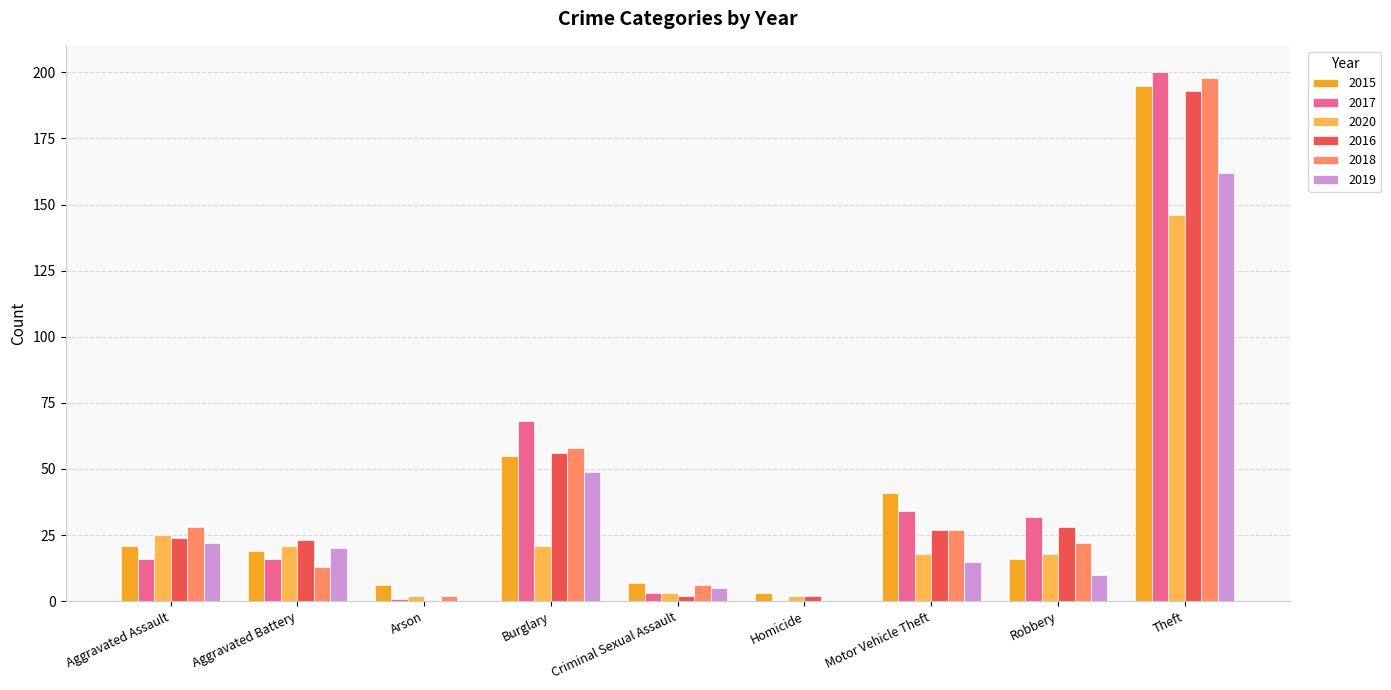

What is the maximum value shown in the chart?

200